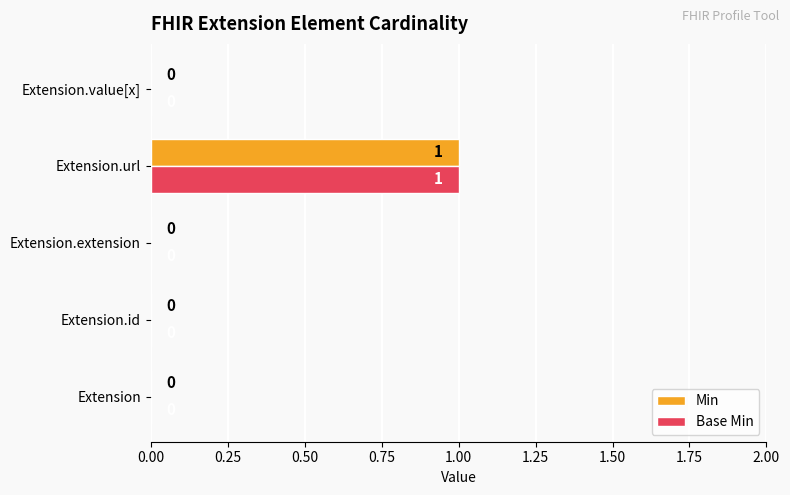

At which category is the sum across all series the highest?

Extension.url